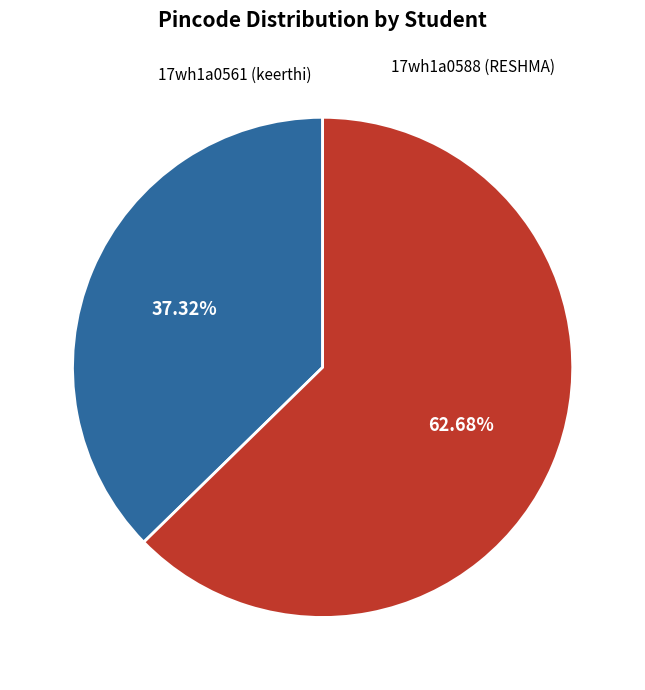

Does any single category account for the majority?

Yes